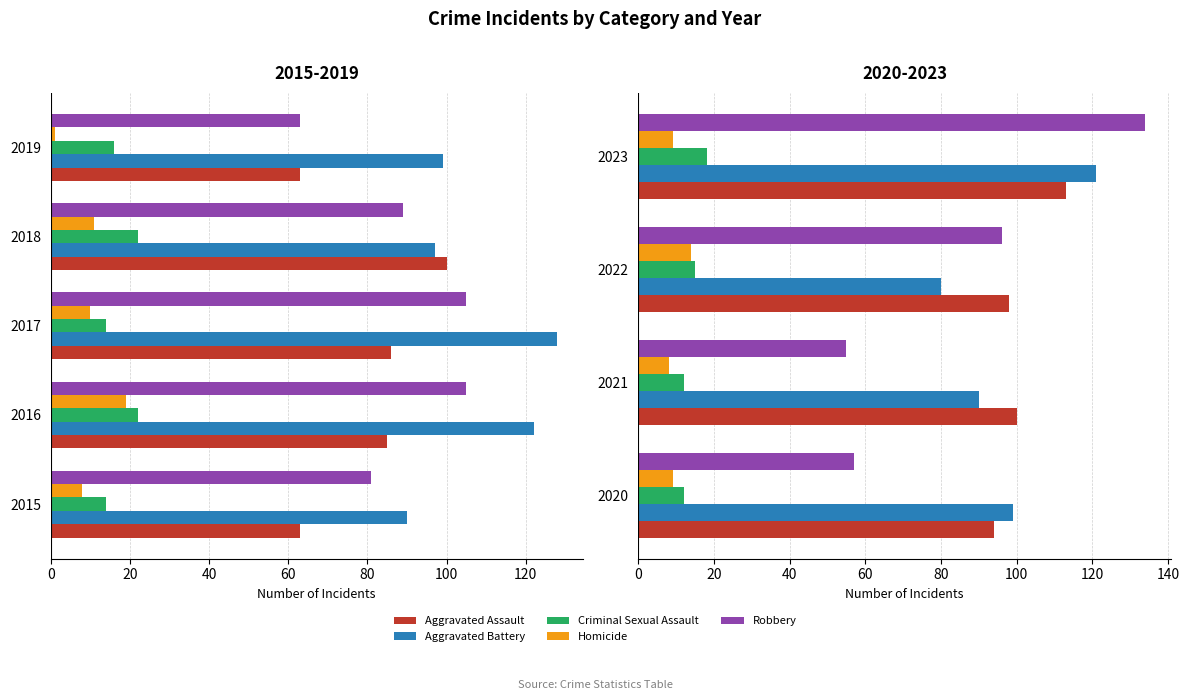

The value of Criminal Sexual Assault at 2022 is 4. True or false?

False